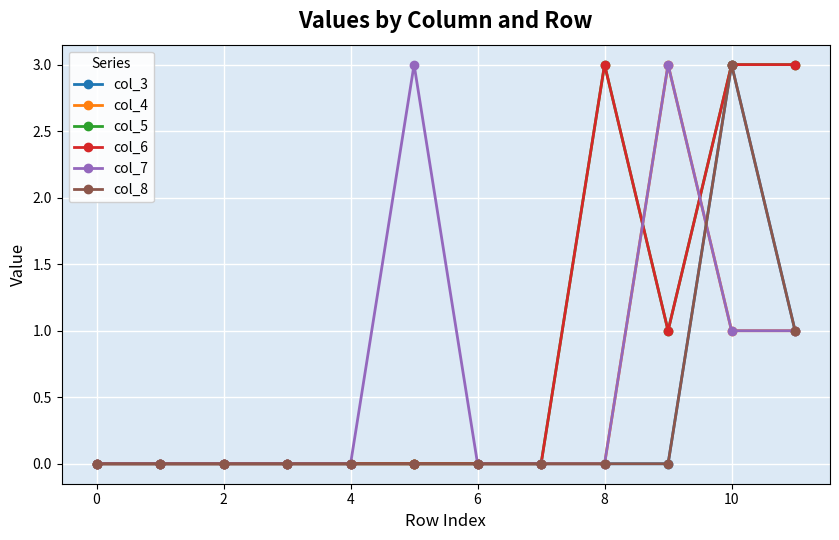

Is this an area chart (filled region under the line)?

No